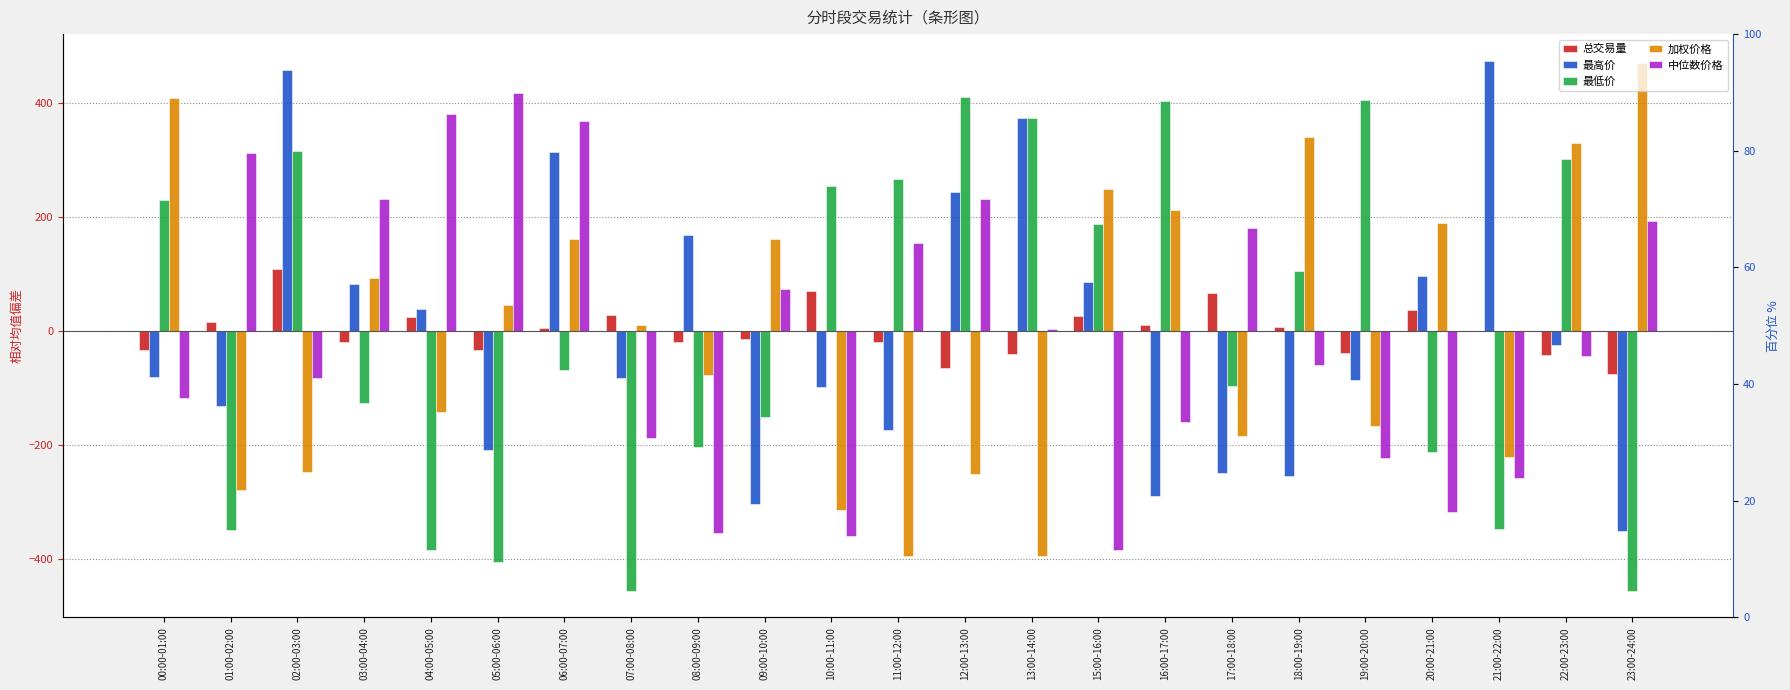

Between 22:00-23:00 and 00:00-01:00, which is larger?

00:00-01:00